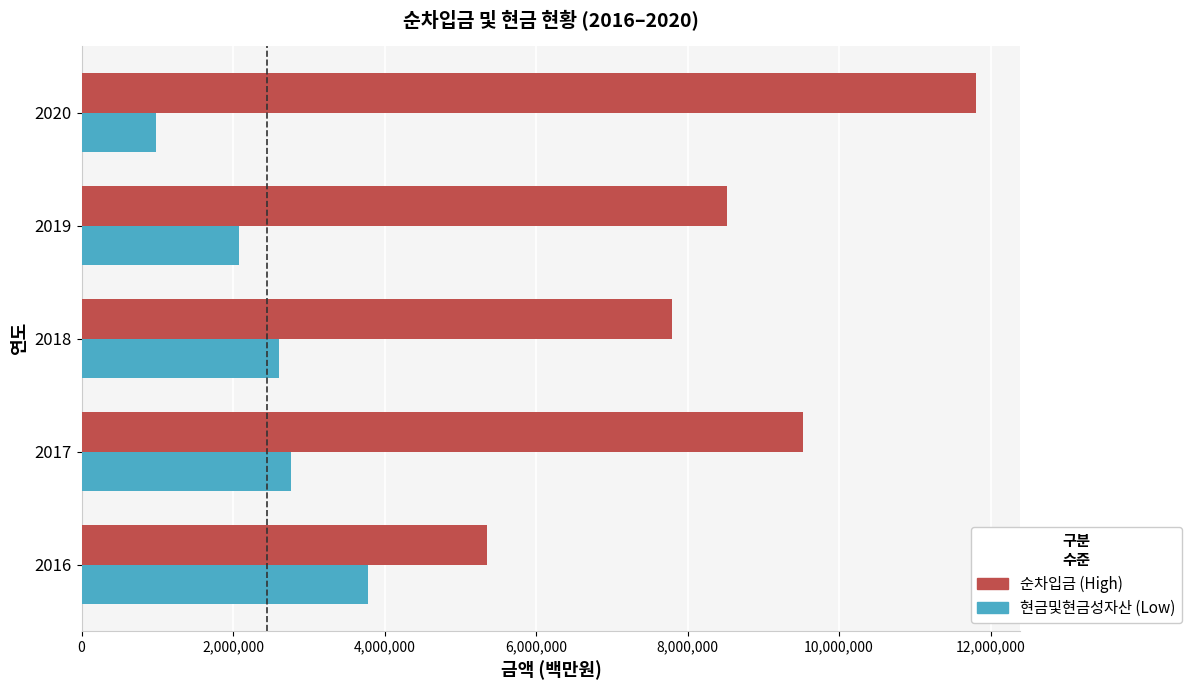

At which category is the sum across all series the highest?

2020